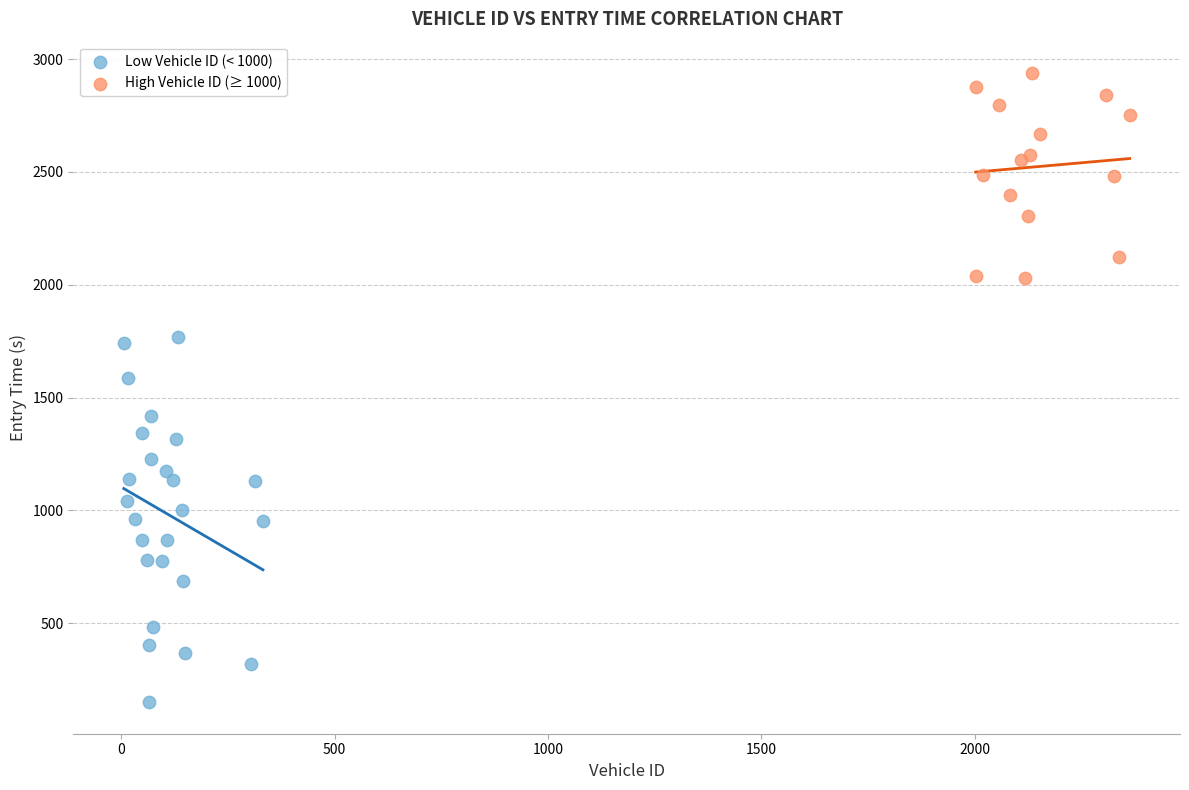

Which series contains the lowest Y value?

Low Vehicle ID (< 1000)